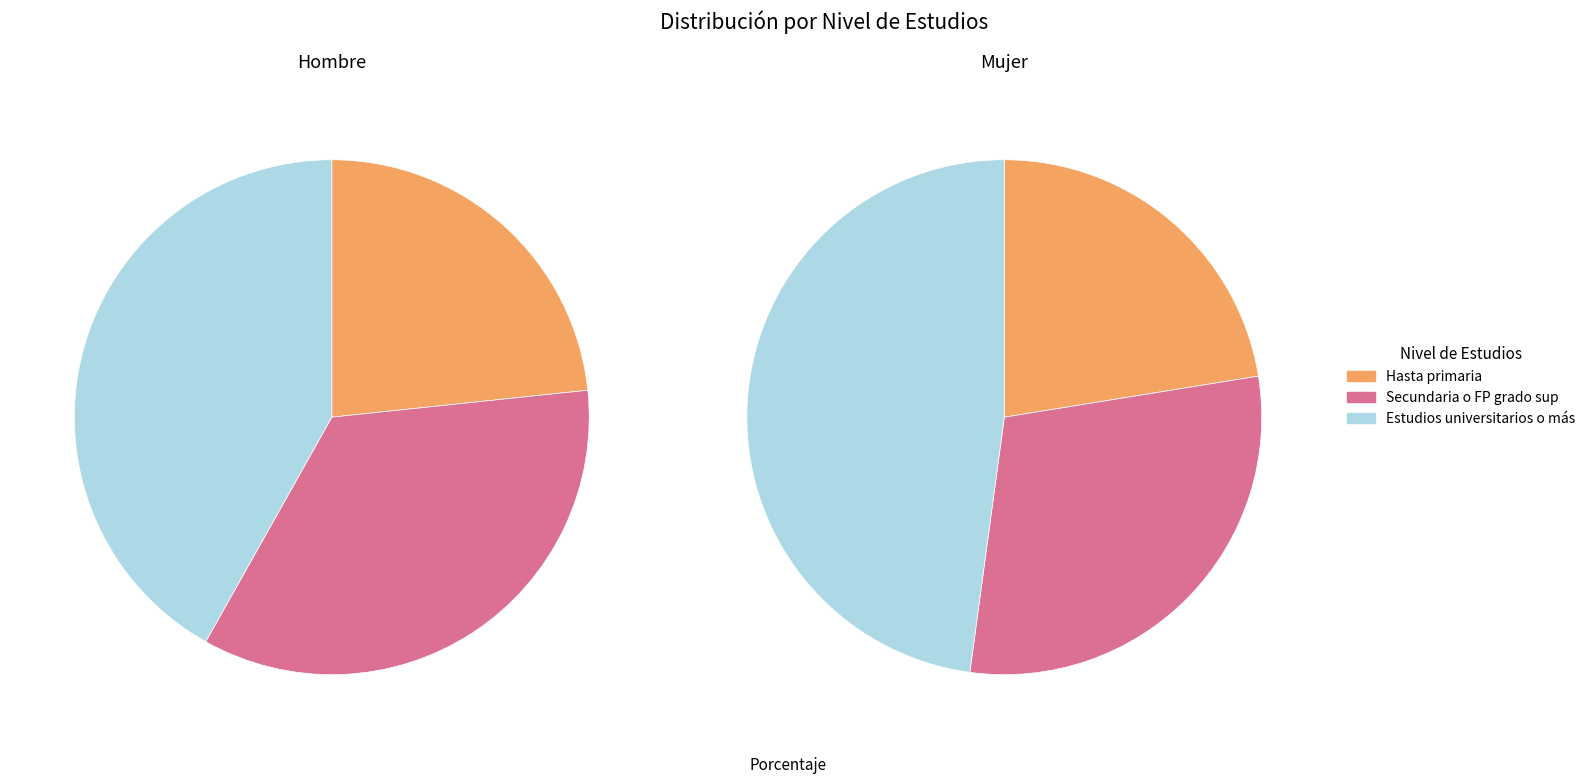

Which category has the biggest portion of the pie?

Estudios universitarios o más